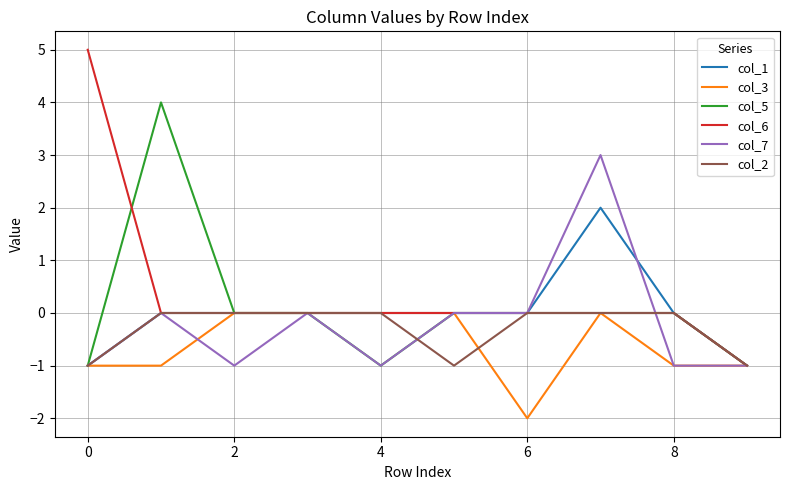

What is the maximum value for col_7?

3